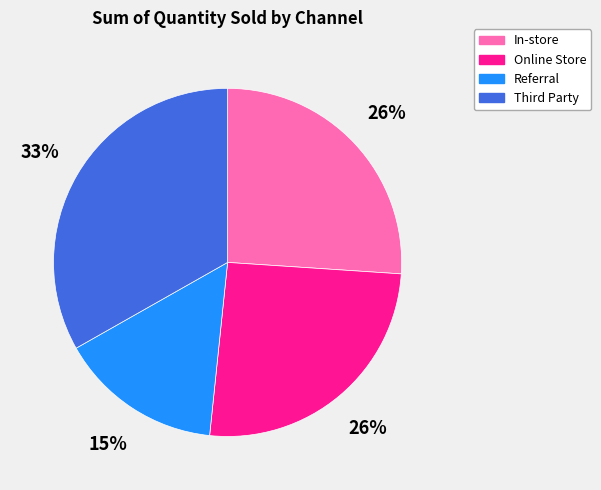

Do In-store and Online Store together represent more than half of the pie?

Yes